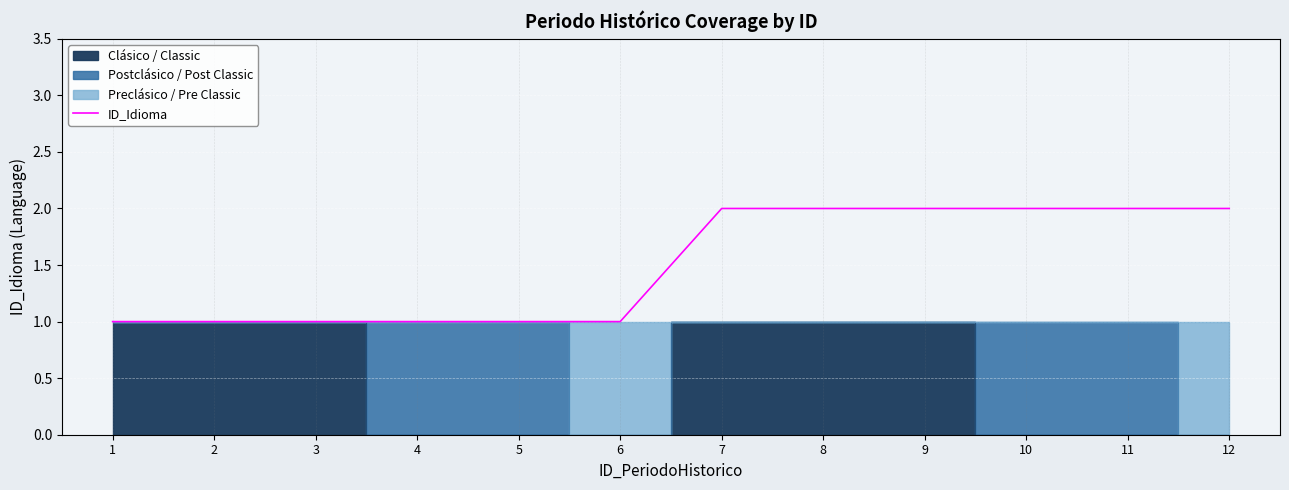

Where is the data nearest to the value 1?

1